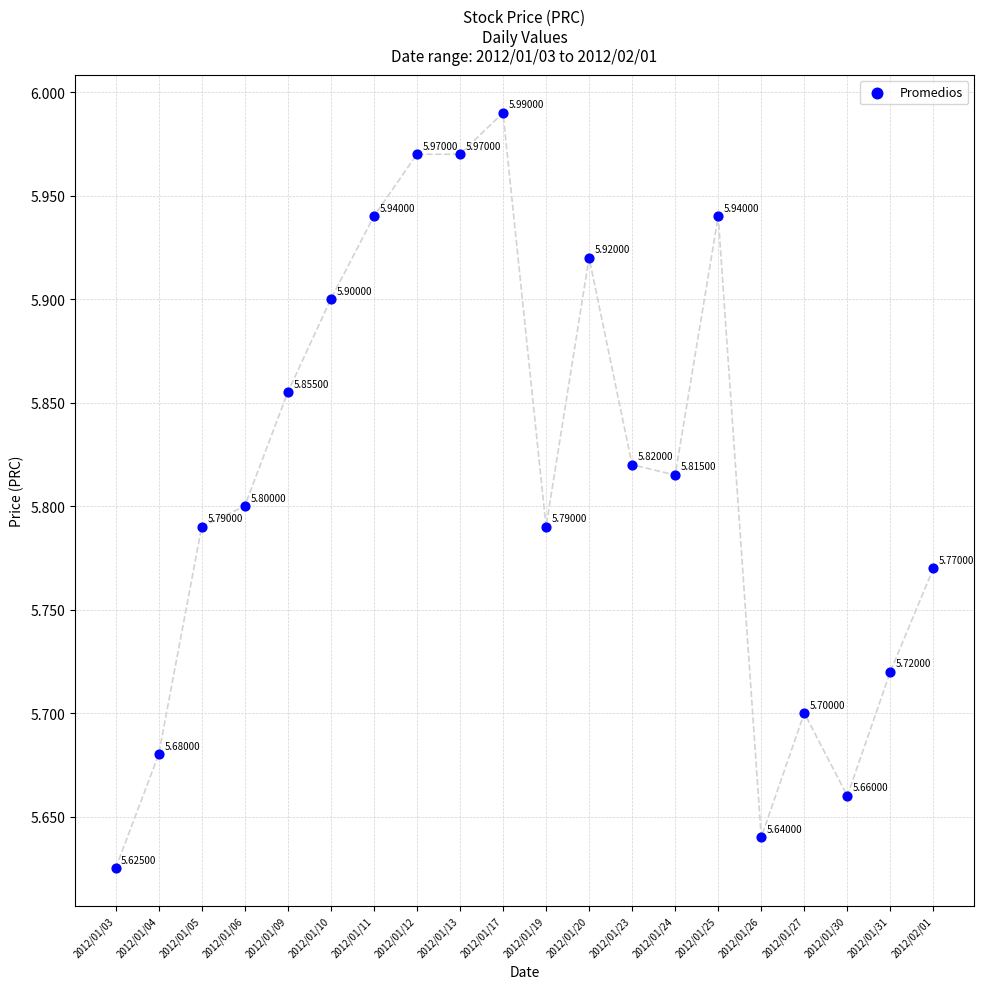

What is the range of Y values (max minus min)?

0.4